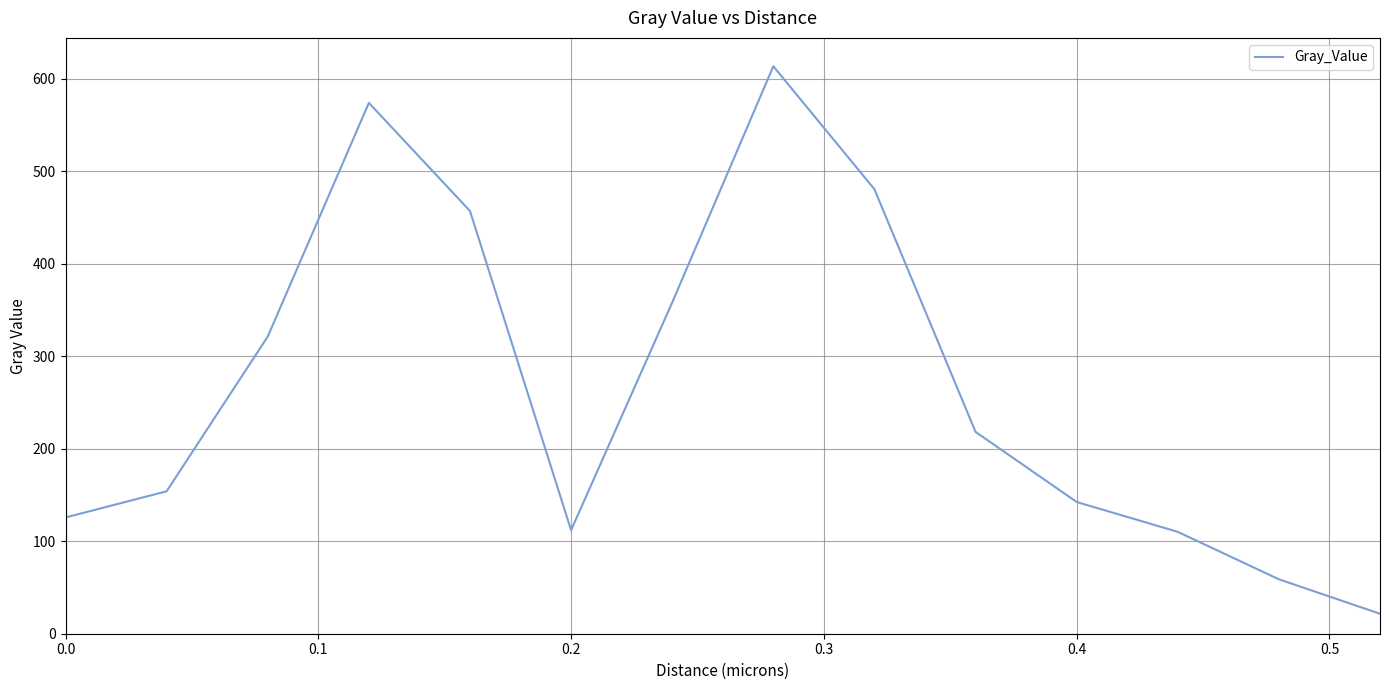

What is the difference between the maximum and minimum values?

591.9